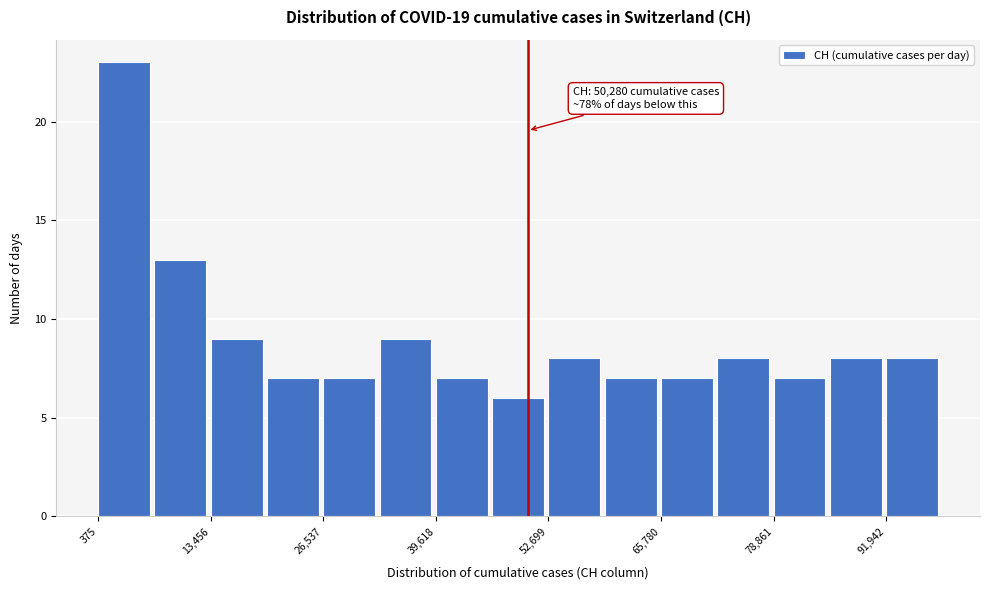

Read against the x-axis, roughly where is the centre of the tallest bar?

4000